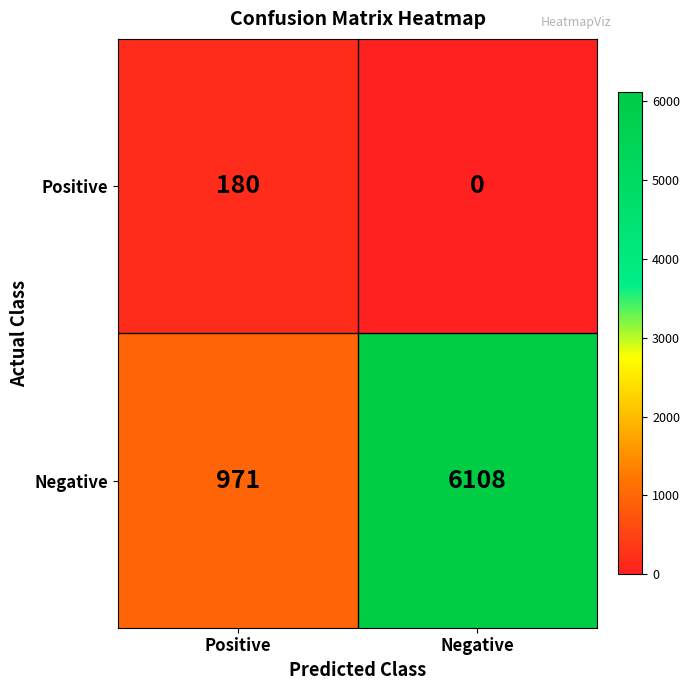

Reading right to left, list all the values displayed in this chart.

Positive: Negative=0	Positive=180
Negative: Negative=6108	Positive=971